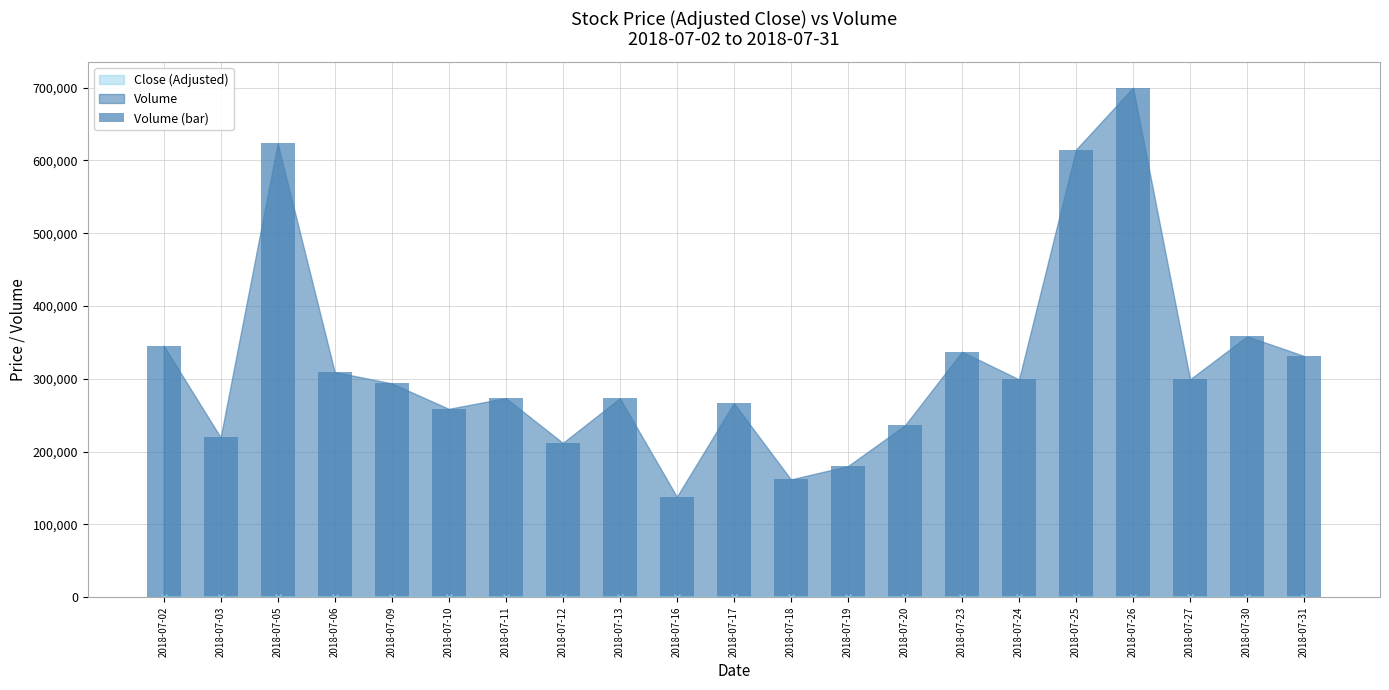

Between 2018-07-27 and 2018-07-13, which is larger?

2018-07-27